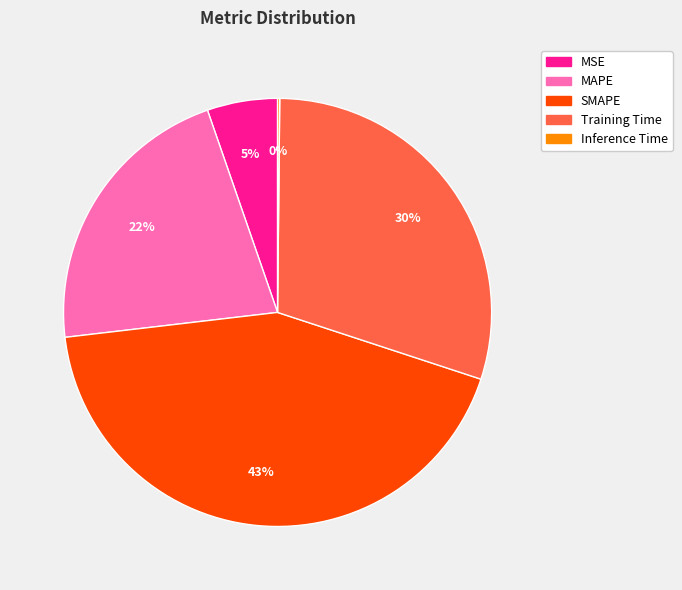

What is the largest slice in the pie chart?

SMAPE